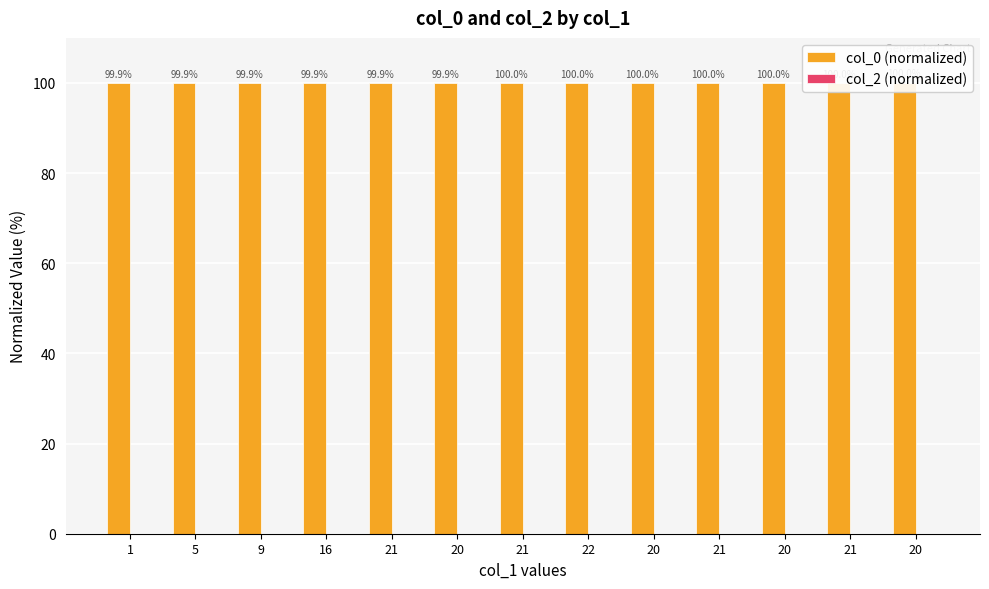

What is the value of the col_0 (normalized) bar at the 4th from the left?

99.9